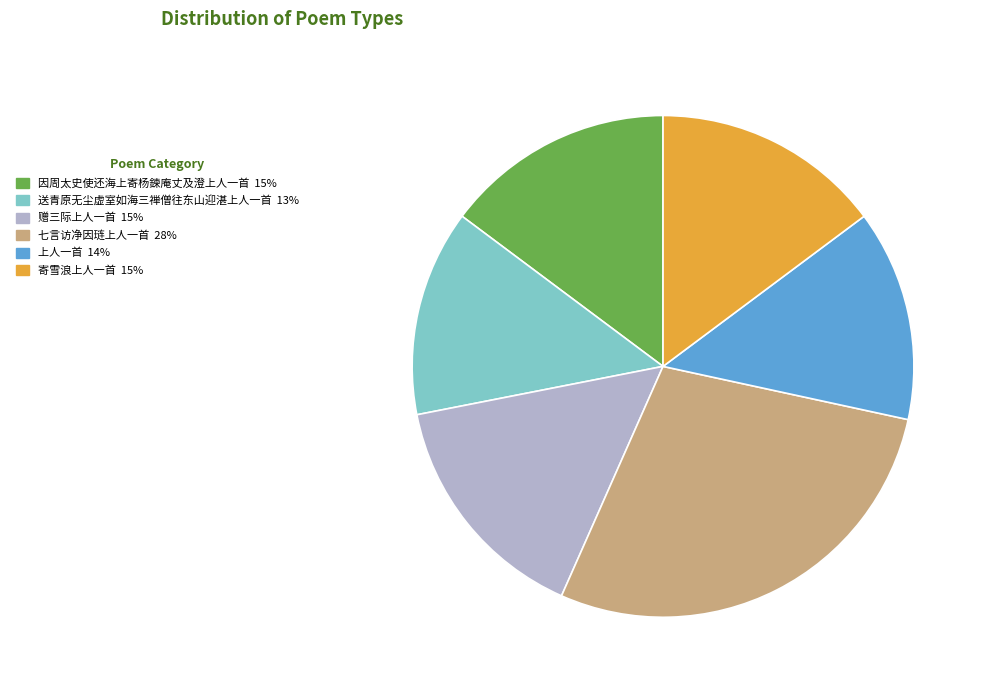

The 上人一首 slice represents 14% of the pie. True or false?

True